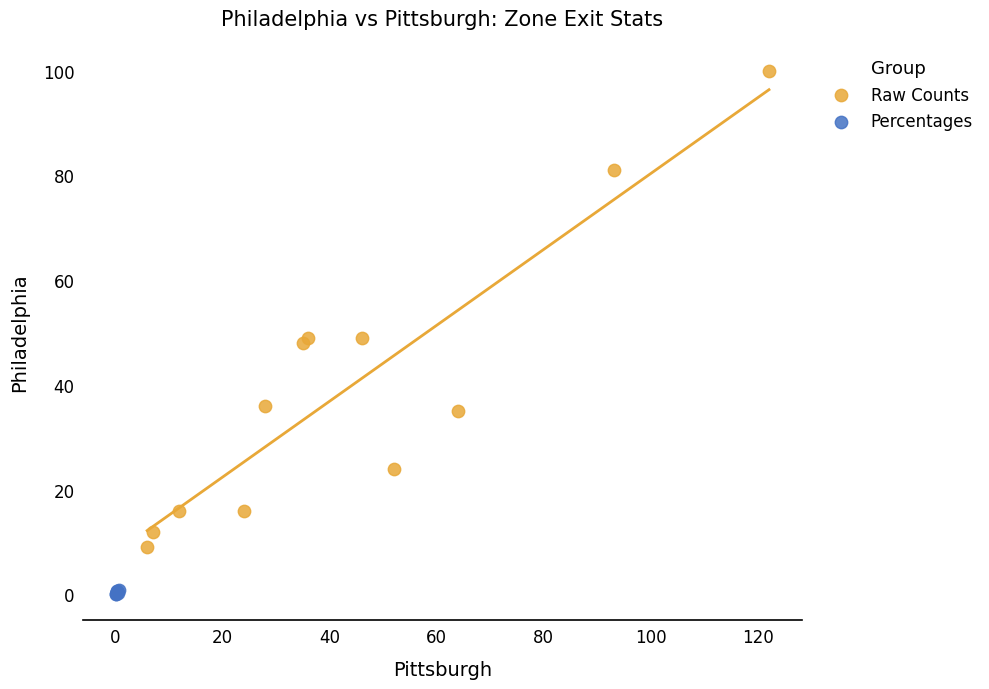

Which series reaches the maximum Y coordinate?

Raw Counts